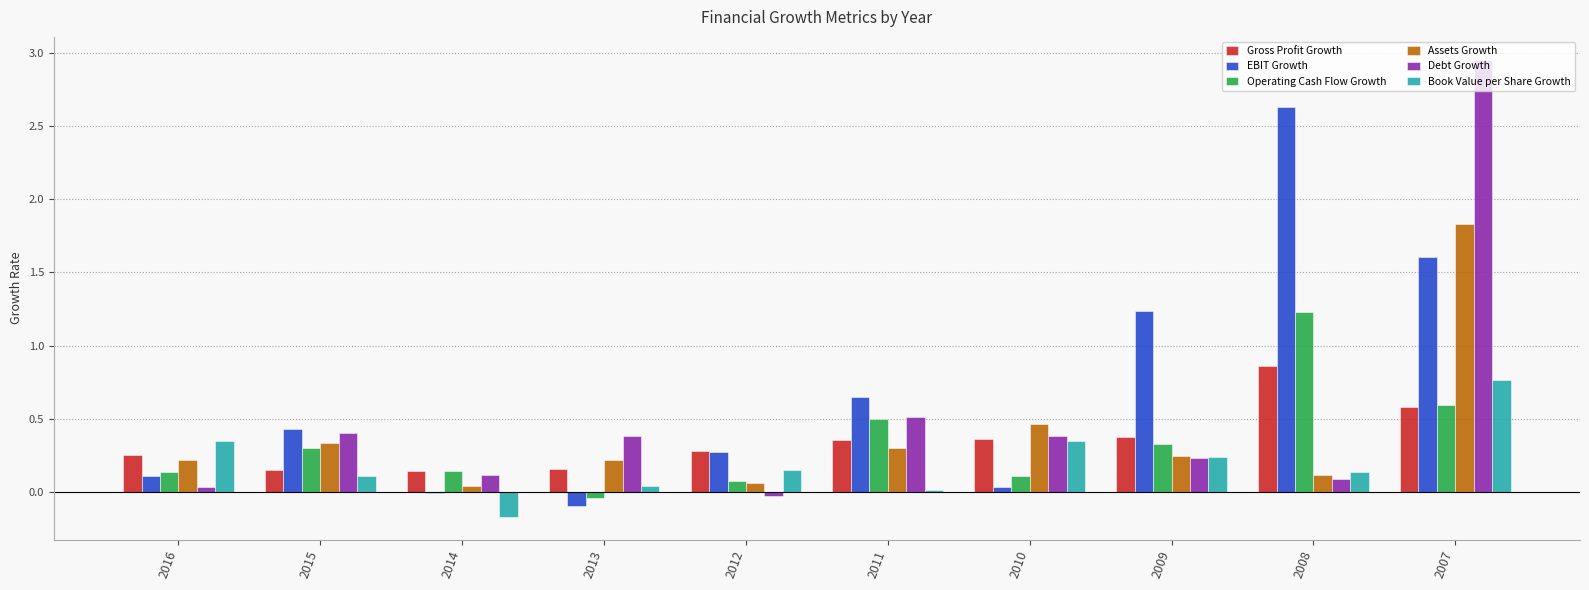

The value of Gross Profit Growth at 2011 is 0.4. True or false?

True